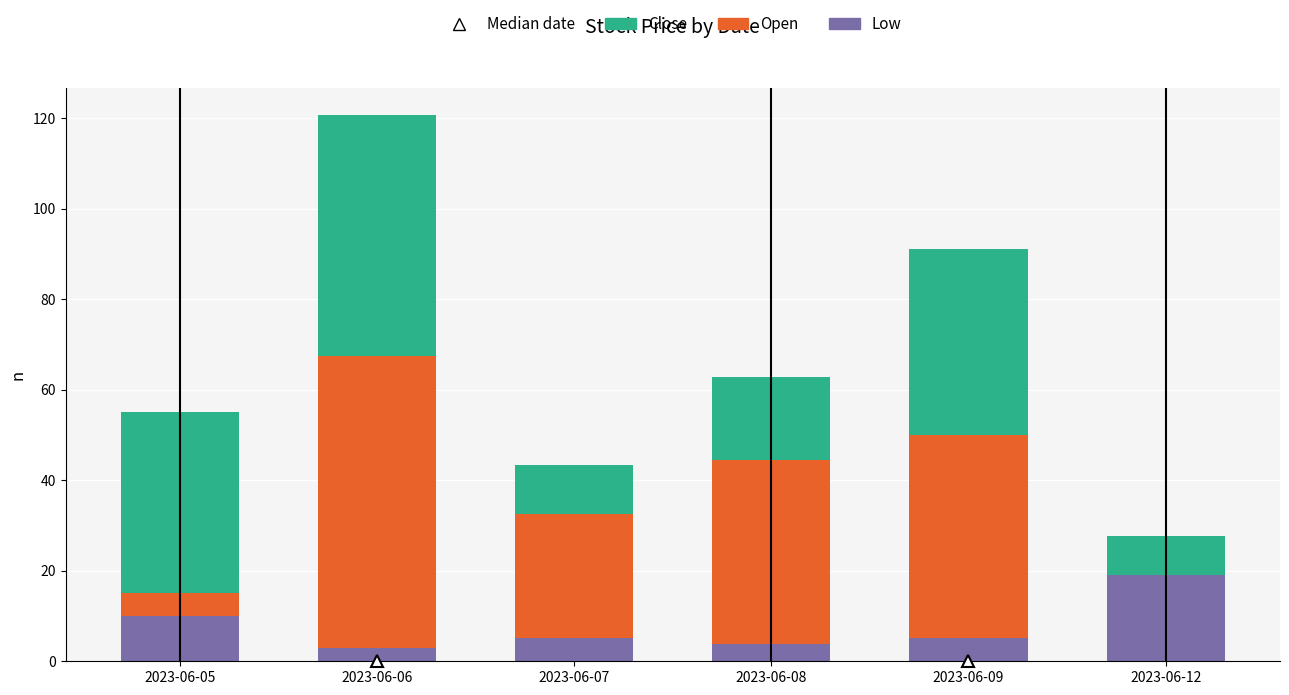

At 2023-06-09, list the series in order from largest to smallest.

Open, Close, Low